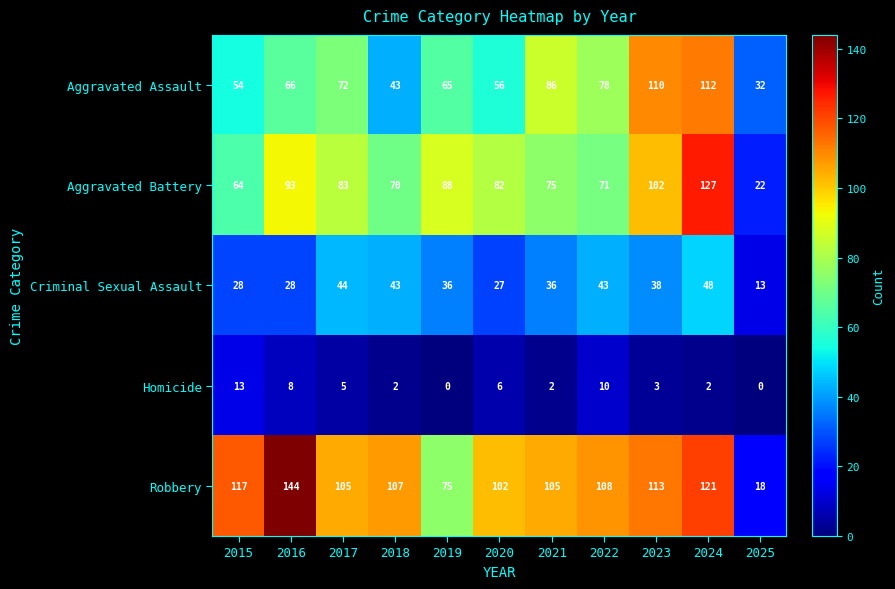

At which label does Robbery first exceed 107?

2015